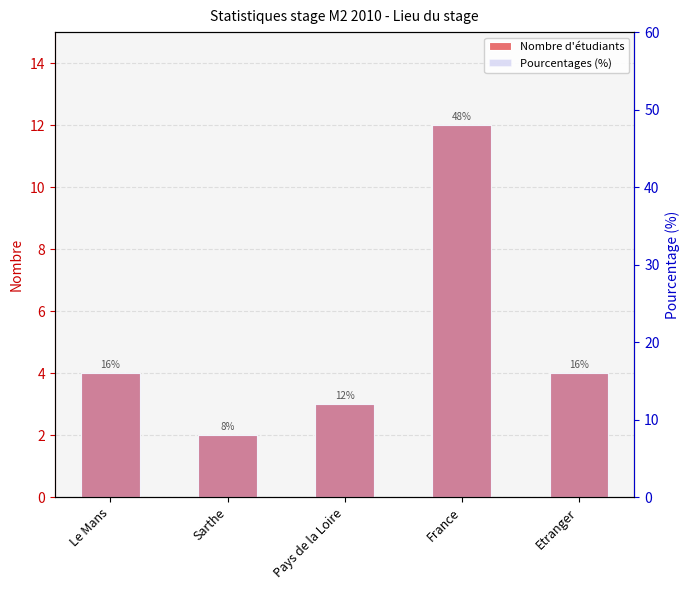

At which label does Pourcentages (%) first exceed 16?

France